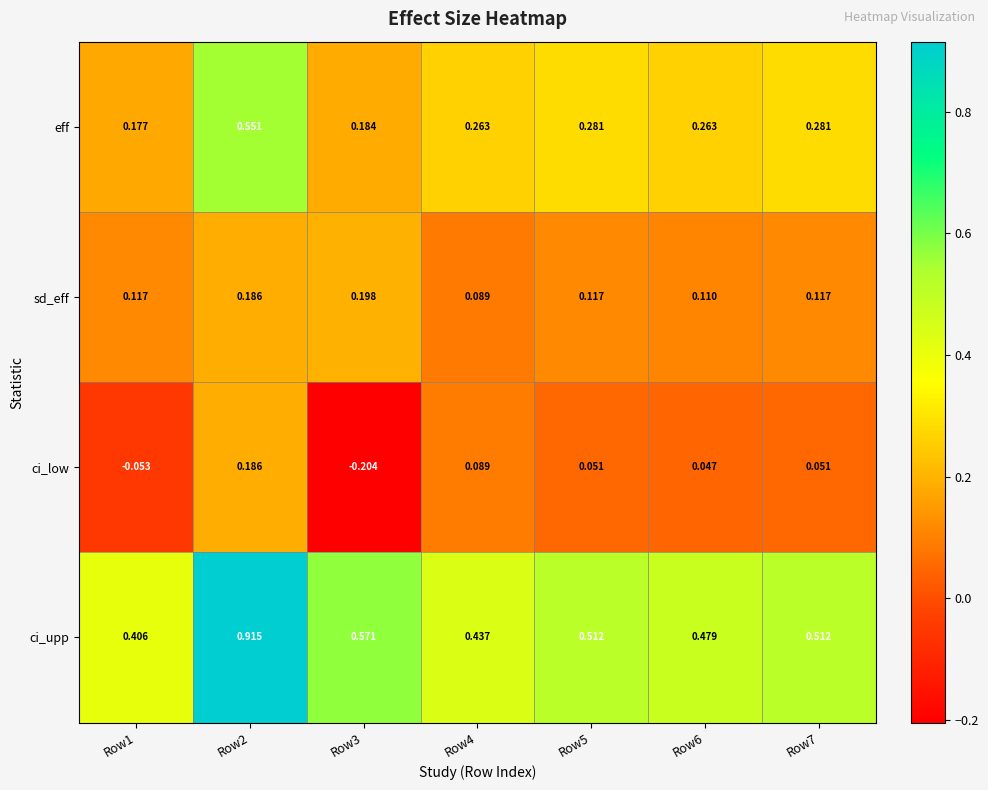

Rank the series by their average value, from highest to lowest.

ci_upp, eff, sd_eff, ci_low